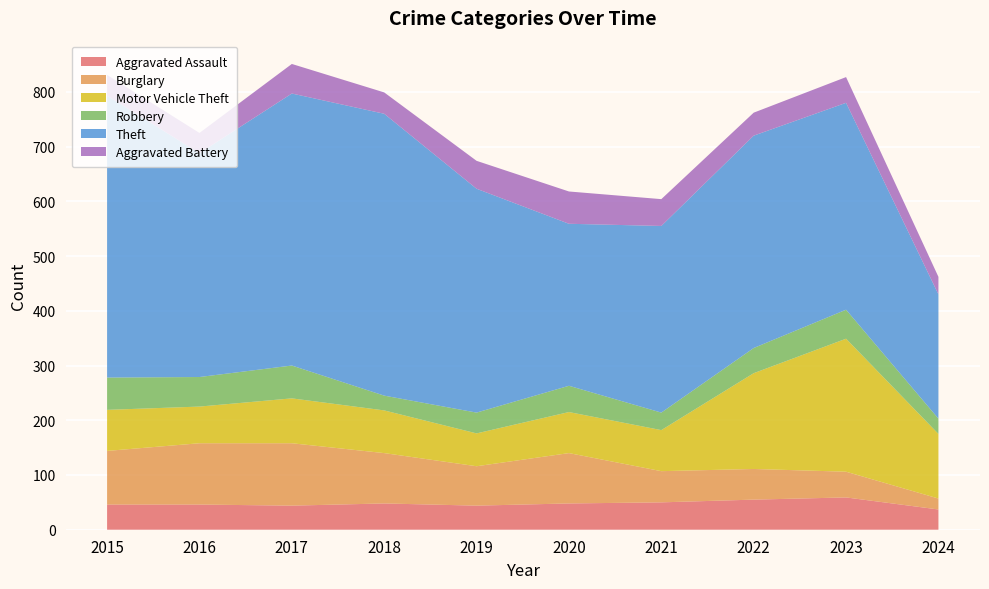

Reading left to right, transcribe all the data shown in this chart.

Aggravated Assault: 46	46	44	48	44	48	50	55	59	37
Burglary: 98	112	114	92	72	92	57	56	47	20
Motor Vehicle Theft: 75	67	82	78	60	75	75	175	243	118
Robbery: 59	54	60	27	38	48	32	46	53	28
Theft: 515	409	497	515	409	296	341	388	378	227
Aggravated Battery: 38	37	54	39	51	59	49	42	47	32